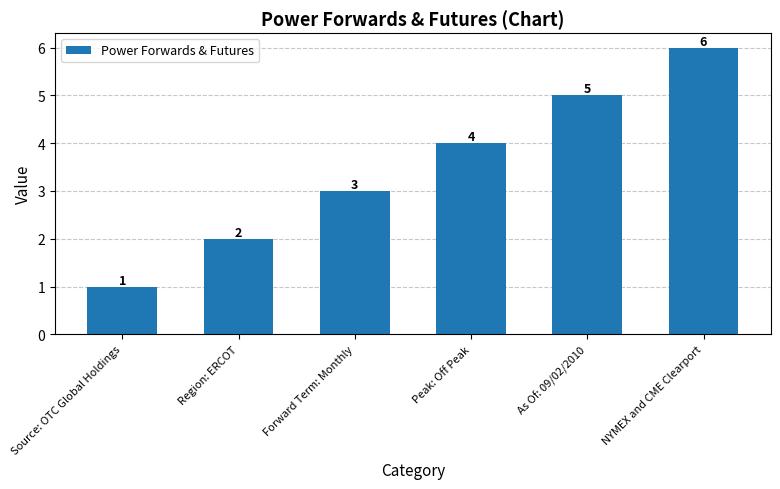

The chart shows a value of 3 at As Of: 09/02/2010. True or false?

False